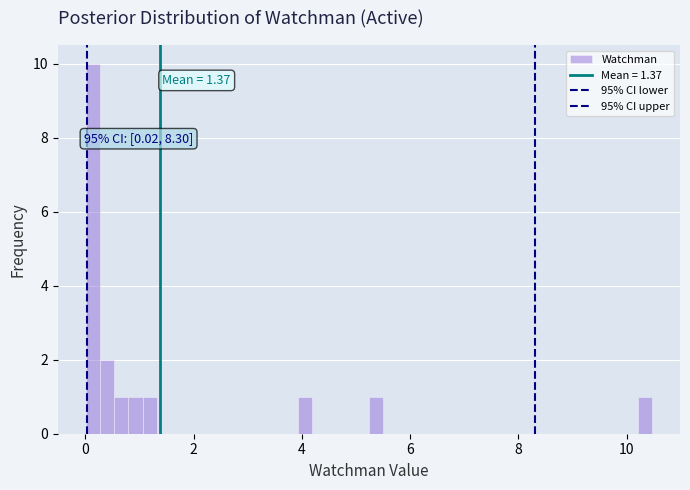

Read against the x-axis, roughly where is the centre of the tallest bar?

0.2